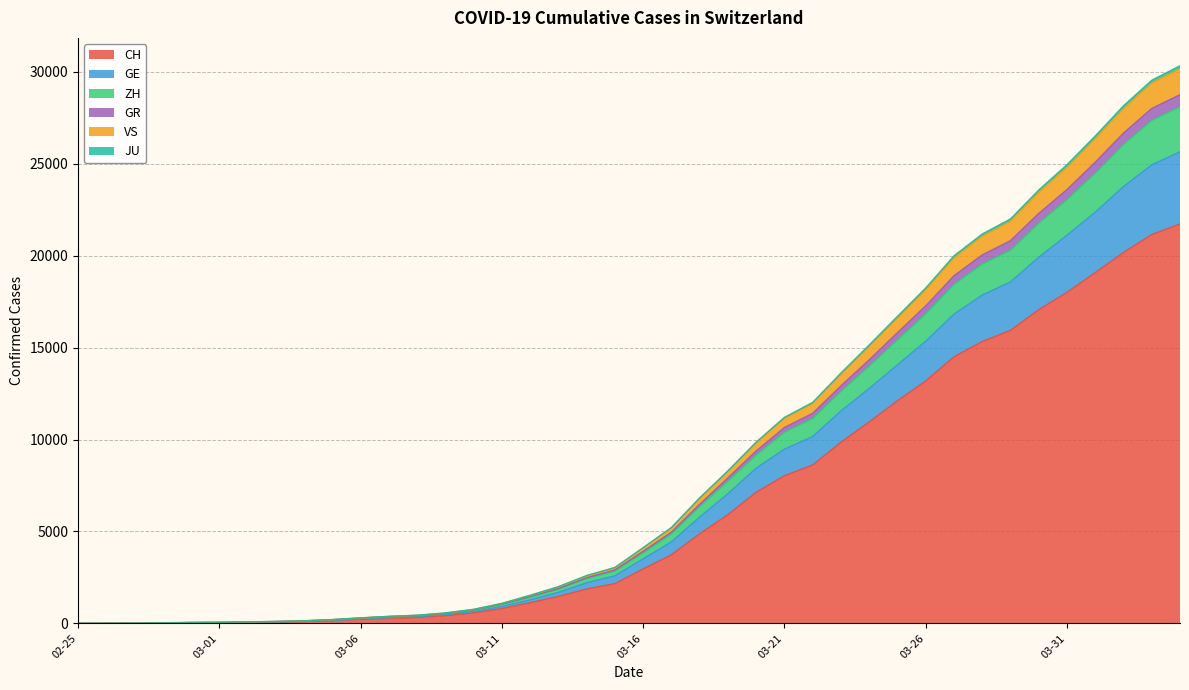

What are all the series names shown in the legend?

CH, GE, ZH, GR, VS, JU